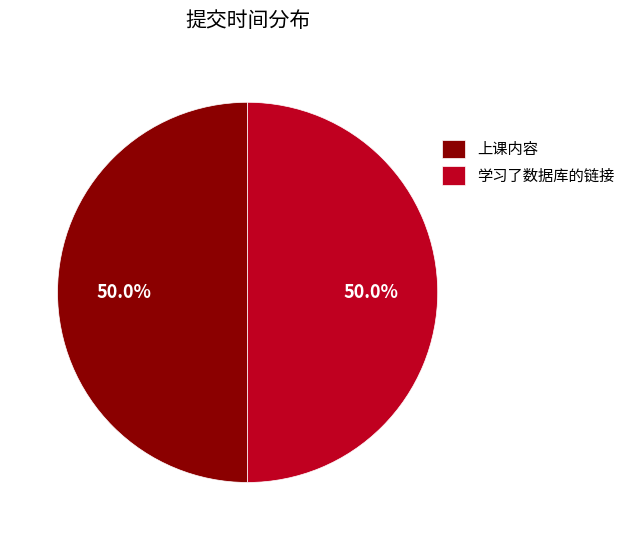

How much of the chart is everything except 上课内容?

50.0%